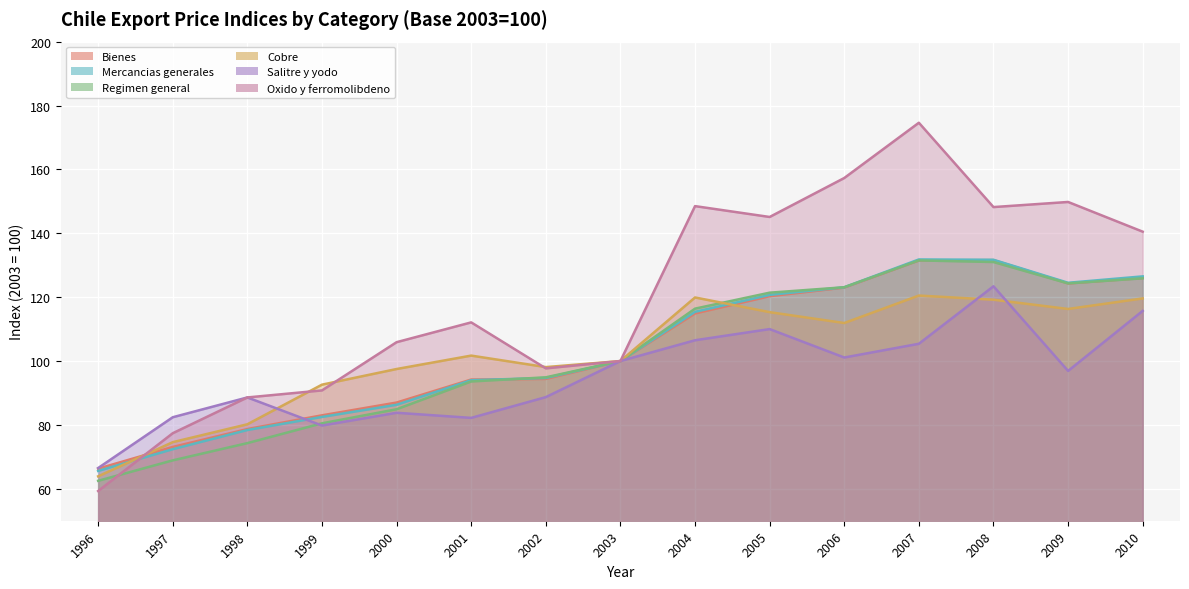

True or false: Regimen general and Bienes intersect in this chart.

True